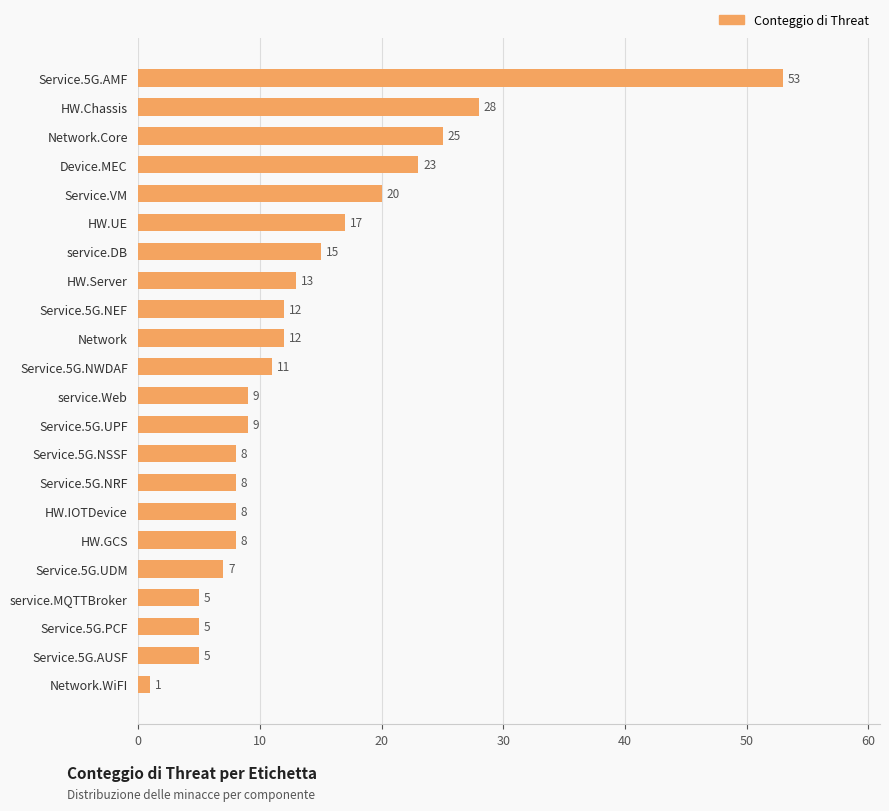

Where is the data nearest to the value 27?

HW.Chassis